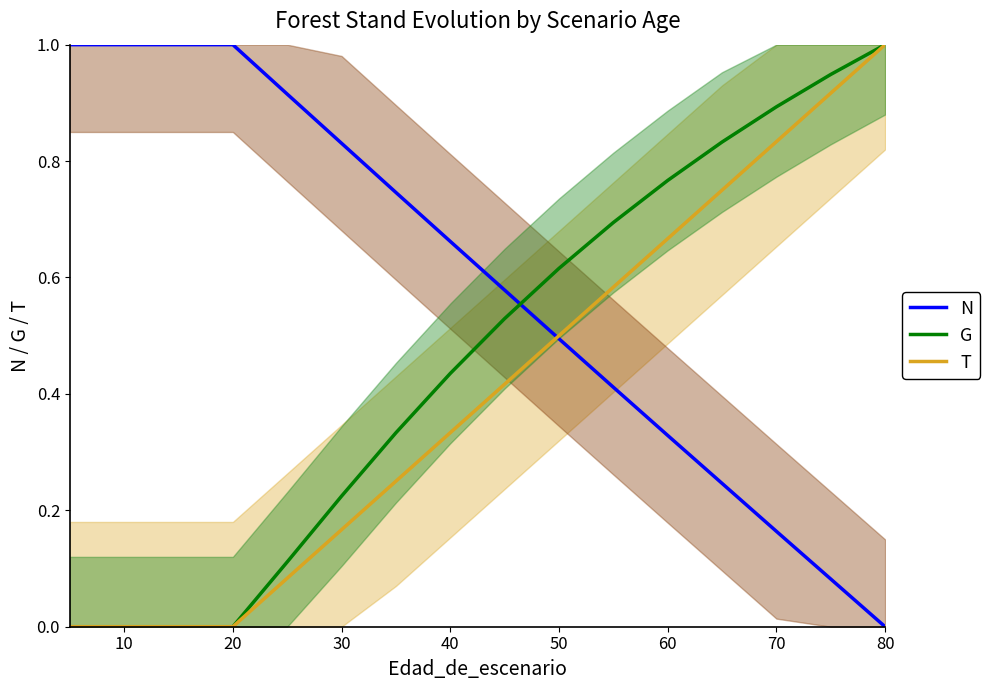

Does the chart have visible grid lines?

No